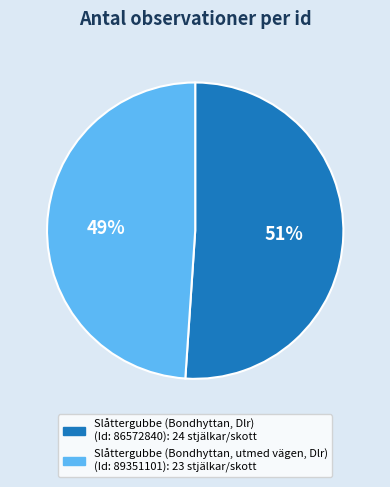

Does any single category account for the majority?

Yes